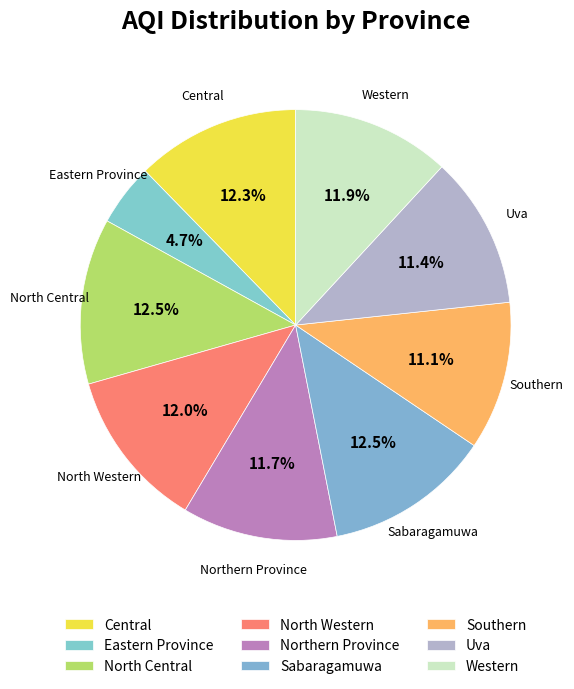

Approximately how many times larger is the value at Sabaragamuwa compared to Central?

1.0